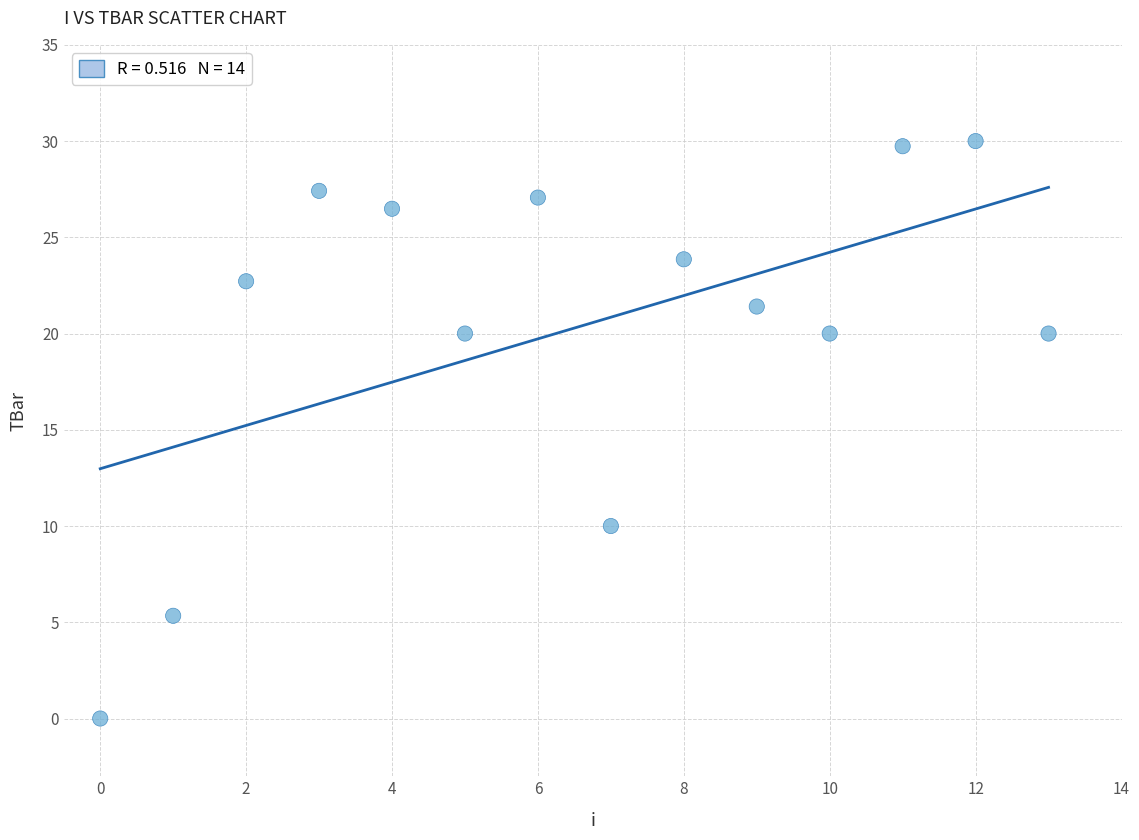

What is the range of Y values (max minus min)?

30.0